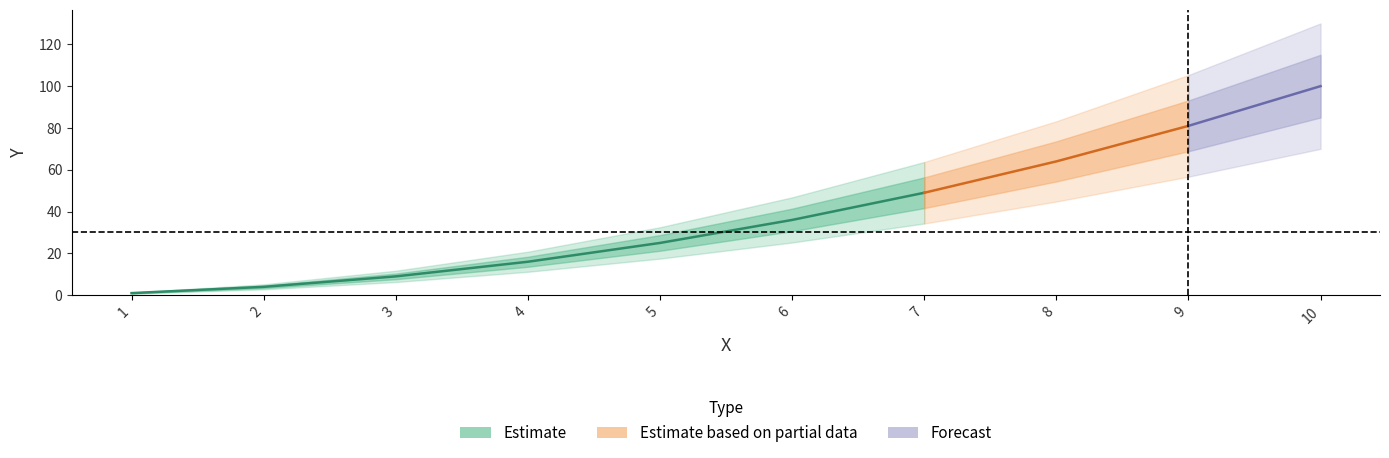

List the labels in order of value, largest first.

10, 9, 8, 7, 6, 5, 4, 3, 2, 1